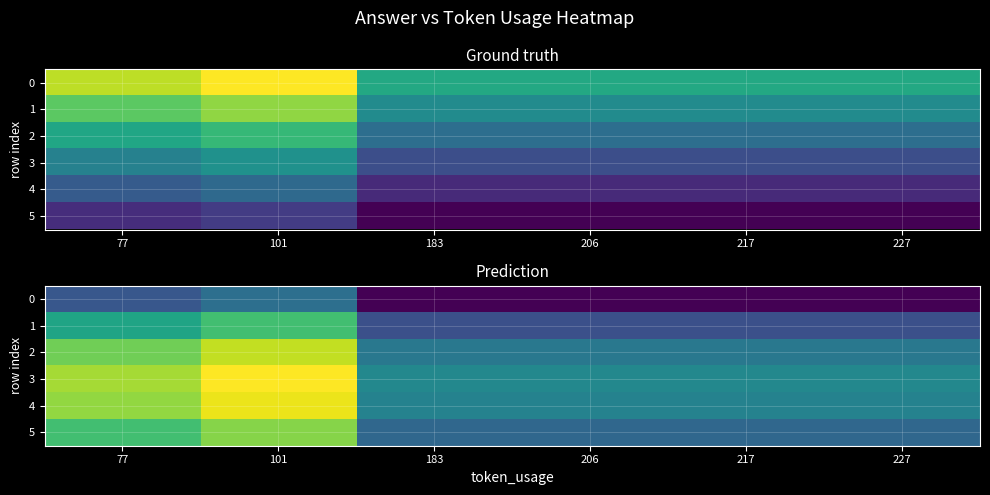

At which category does the chart reach its peak across all series?

101